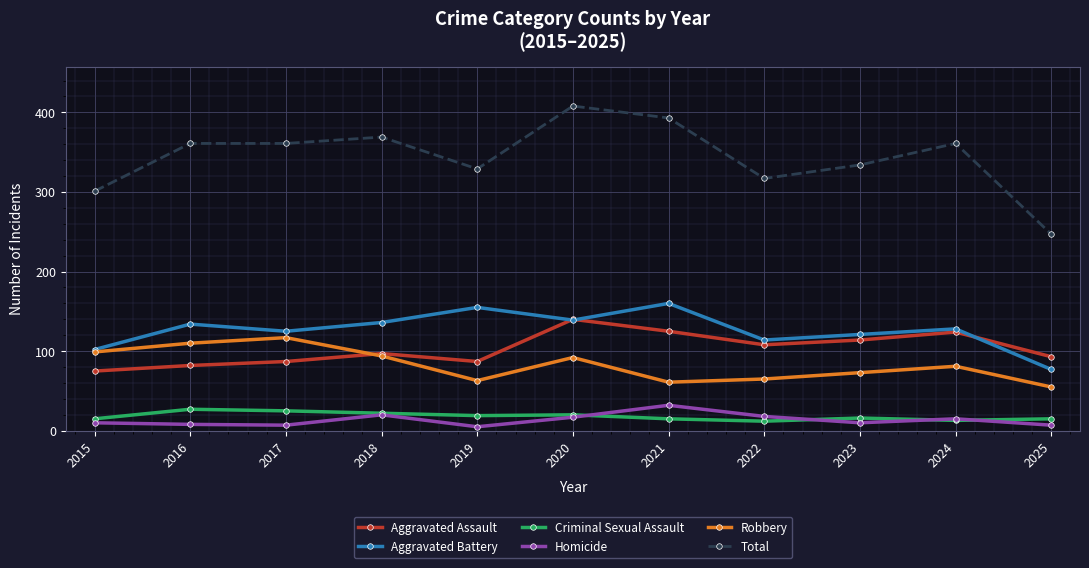

How many series are shown in this chart?

6